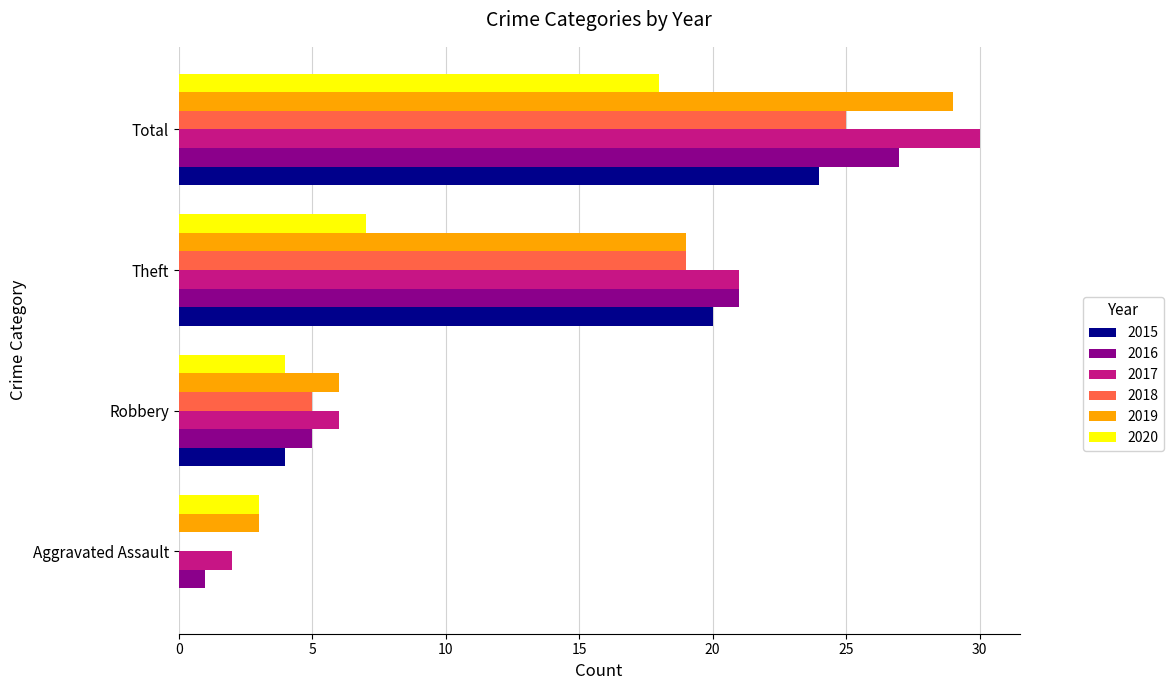

Which category has the highest value in the 2017 series?

Total